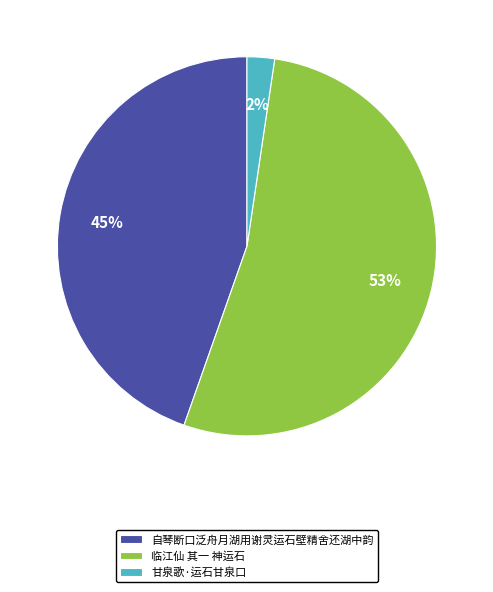

Count the number of slices in the pie.

3